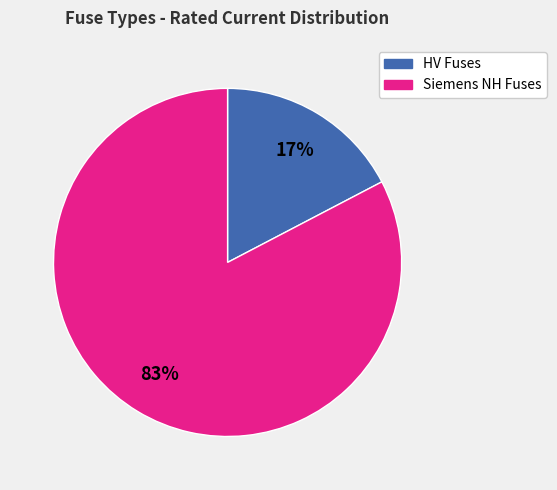

Is there a majority slice in this chart?

Yes